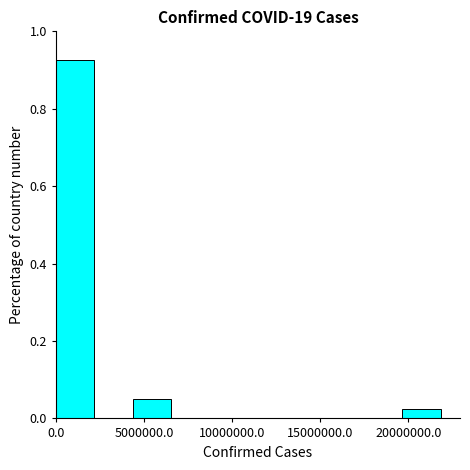

Which range on the x-axis has the tallest bar?

0 to 2000000